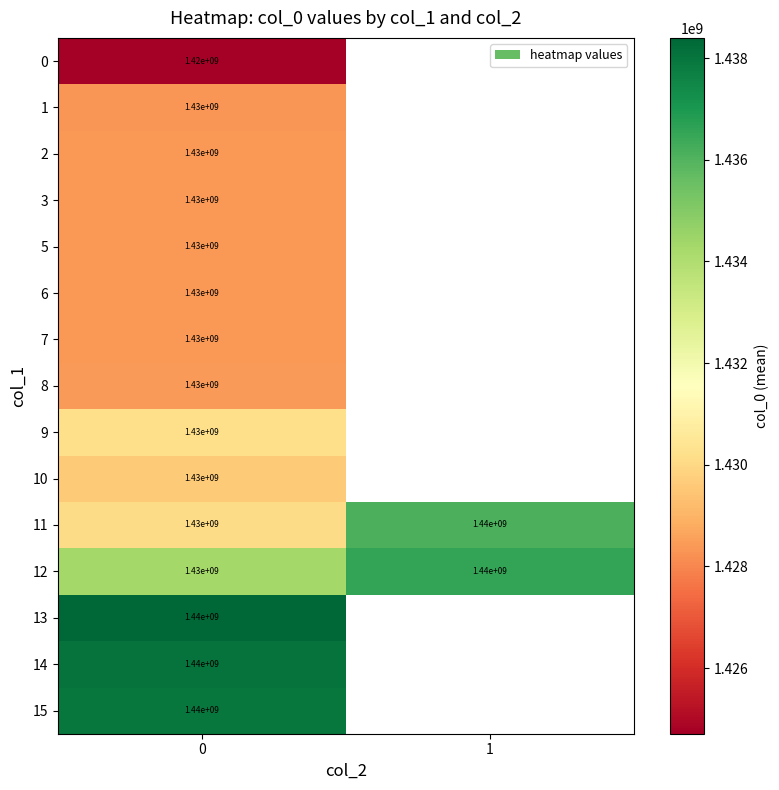

Which has a higher value, 0 or 1?

1